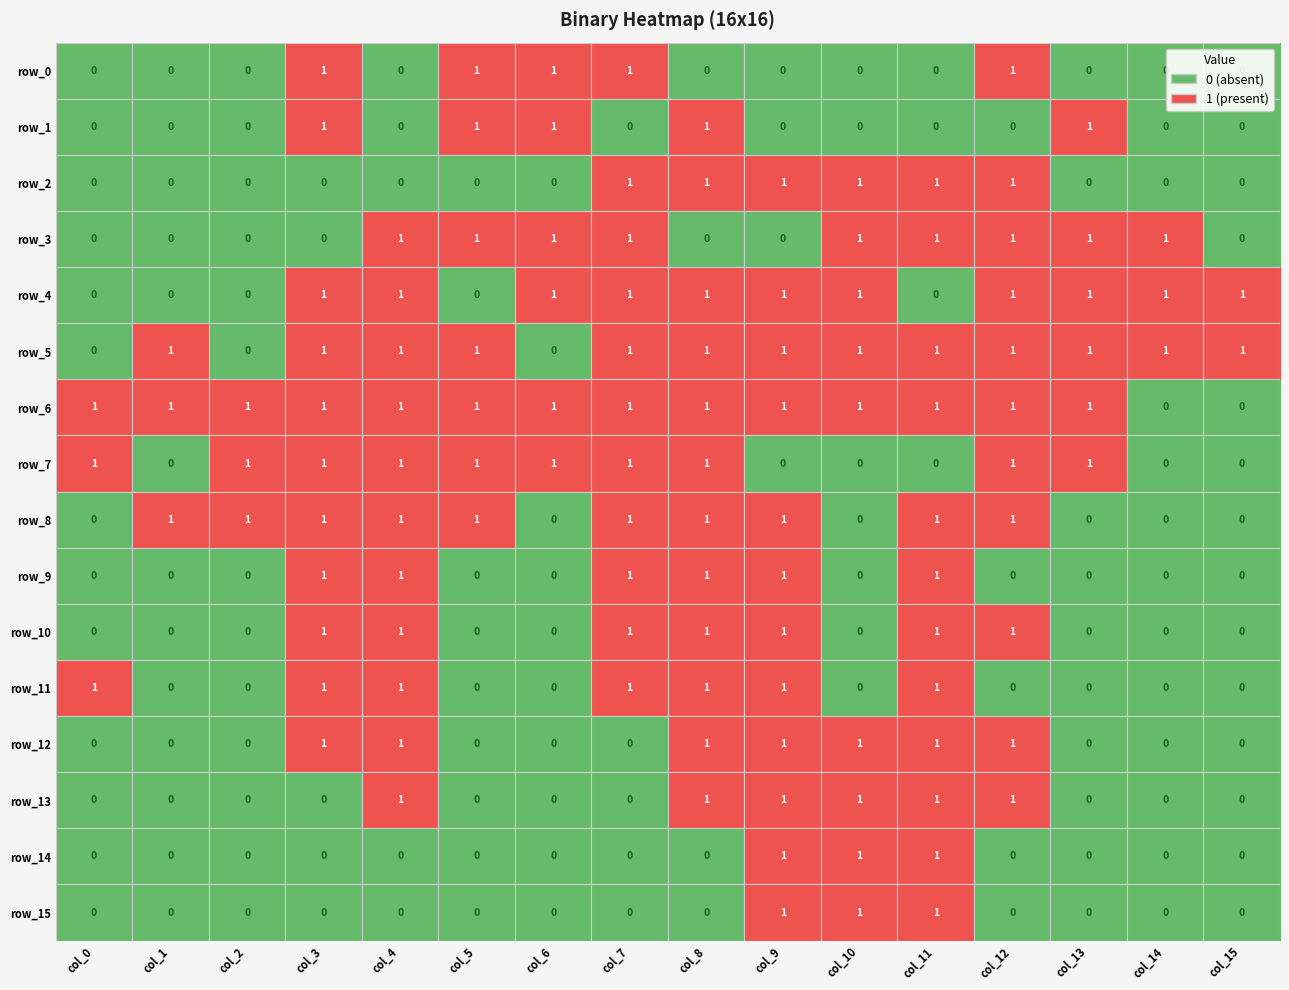

Reading right to left, what are all the values shown in this chart?

row_0: col_15=0	col_14=0	col_13=0	col_12=1	col_11=0	col_10=0	col_9=0	col_8=0	col_7=1	col_6=1	col_5=1	col_4=0	col_3=1	col_2=0	col_1=0	col_0=0
row_1: col_15=0	col_14=0	col_13=1	col_12=0	col_11=0	col_10=0	col_9=0	col_8=1	col_7=0	col_6=1	col_5=1	col_4=0	col_3=1	col_2=0	col_1=0	col_0=0
row_2: col_15=0	col_14=0	col_13=0	col_12=1	col_11=1	col_10=1	col_9=1	col_8=1	col_7=1	col_6=0	col_5=0	col_4=0	col_3=0	col_2=0	col_1=0	col_0=0
row_3: col_15=0	col_14=1	col_13=1	col_12=1	col_11=1	col_10=1	col_9=0	col_8=0	col_7=1	col_6=1	col_5=1	col_4=1	col_3=0	col_2=0	col_1=0	col_0=0
row_4: col_15=1	col_14=1	col_13=1	col_12=1	col_11=0	col_10=1	col_9=1	col_8=1	col_7=1	col_6=1	col_5=0	col_4=1	col_3=1	col_2=0	col_1=0	col_0=0
row_5: col_15=1	col_14=1	col_13=1	col_12=1	col_11=1	col_10=1	col_9=1	col_8=1	col_7=1	col_6=0	col_5=1	col_4=1	col_3=1	col_2=0	col_1=1	col_0=0
row_6: col_15=0	col_14=0	col_13=1	col_12=1	col_11=1	col_10=1	col_9=1	col_8=1	col_7=1	col_6=1	col_5=1	col_4=1	col_3=1	col_2=1	col_1=1	col_0=1
row_7: col_15=0	col_14=0	col_13=1	col_12=1	col_11=0	col_10=0	col_9=0	col_8=1	col_7=1	col_6=1	col_5=1	col_4=1	col_3=1	col_2=1	col_1=0	col_0=1
row_8: col_15=0	col_14=0	col_13=0	col_12=1	col_11=1	col_10=0	col_9=1	col_8=1	col_7=1	col_6=0	col_5=1	col_4=1	col_3=1	col_2=1	col_1=1	col_0=0
row_9: col_15=0	col_14=0	col_13=0	col_12=0	col_11=1	col_10=0	col_9=1	col_8=1	col_7=1	col_6=0	col_5=0	col_4=1	col_3=1	col_2=0	col_1=0	col_0=0
row_10: col_15=0	col_14=0	col_13=0	col_12=1	col_11=1	col_10=0	col_9=1	col_8=1	col_7=1	col_6=0	col_5=0	col_4=1	col_3=1	col_2=0	col_1=0	col_0=0
row_11: col_15=0	col_14=0	col_13=0	col_12=0	col_11=1	col_10=0	col_9=1	col_8=1	col_7=1	col_6=0	col_5=0	col_4=1	col_3=1	col_2=0	col_1=0	col_0=1
row_12: col_15=0	col_14=0	col_13=0	col_12=1	col_11=1	col_10=1	col_9=1	col_8=1	col_7=0	col_6=0	col_5=0	col_4=1	col_3=1	col_2=0	col_1=0	col_0=0
row_13: col_15=0	col_14=0	col_13=0	col_12=1	col_11=1	col_10=1	col_9=1	col_8=1	col_7=0	col_6=0	col_5=0	col_4=1	col_3=0	col_2=0	col_1=0	col_0=0
row_14: col_15=0	col_14=0	col_13=0	col_12=0	col_11=1	col_10=1	col_9=1	col_8=0	col_7=0	col_6=0	col_5=0	col_4=0	col_3=0	col_2=0	col_1=0	col_0=0
row_15: col_15=0	col_14=0	col_13=0	col_12=0	col_11=1	col_10=1	col_9=1	col_8=0	col_7=0	col_6=0	col_5=0	col_4=0	col_3=0	col_2=0	col_1=0	col_0=0